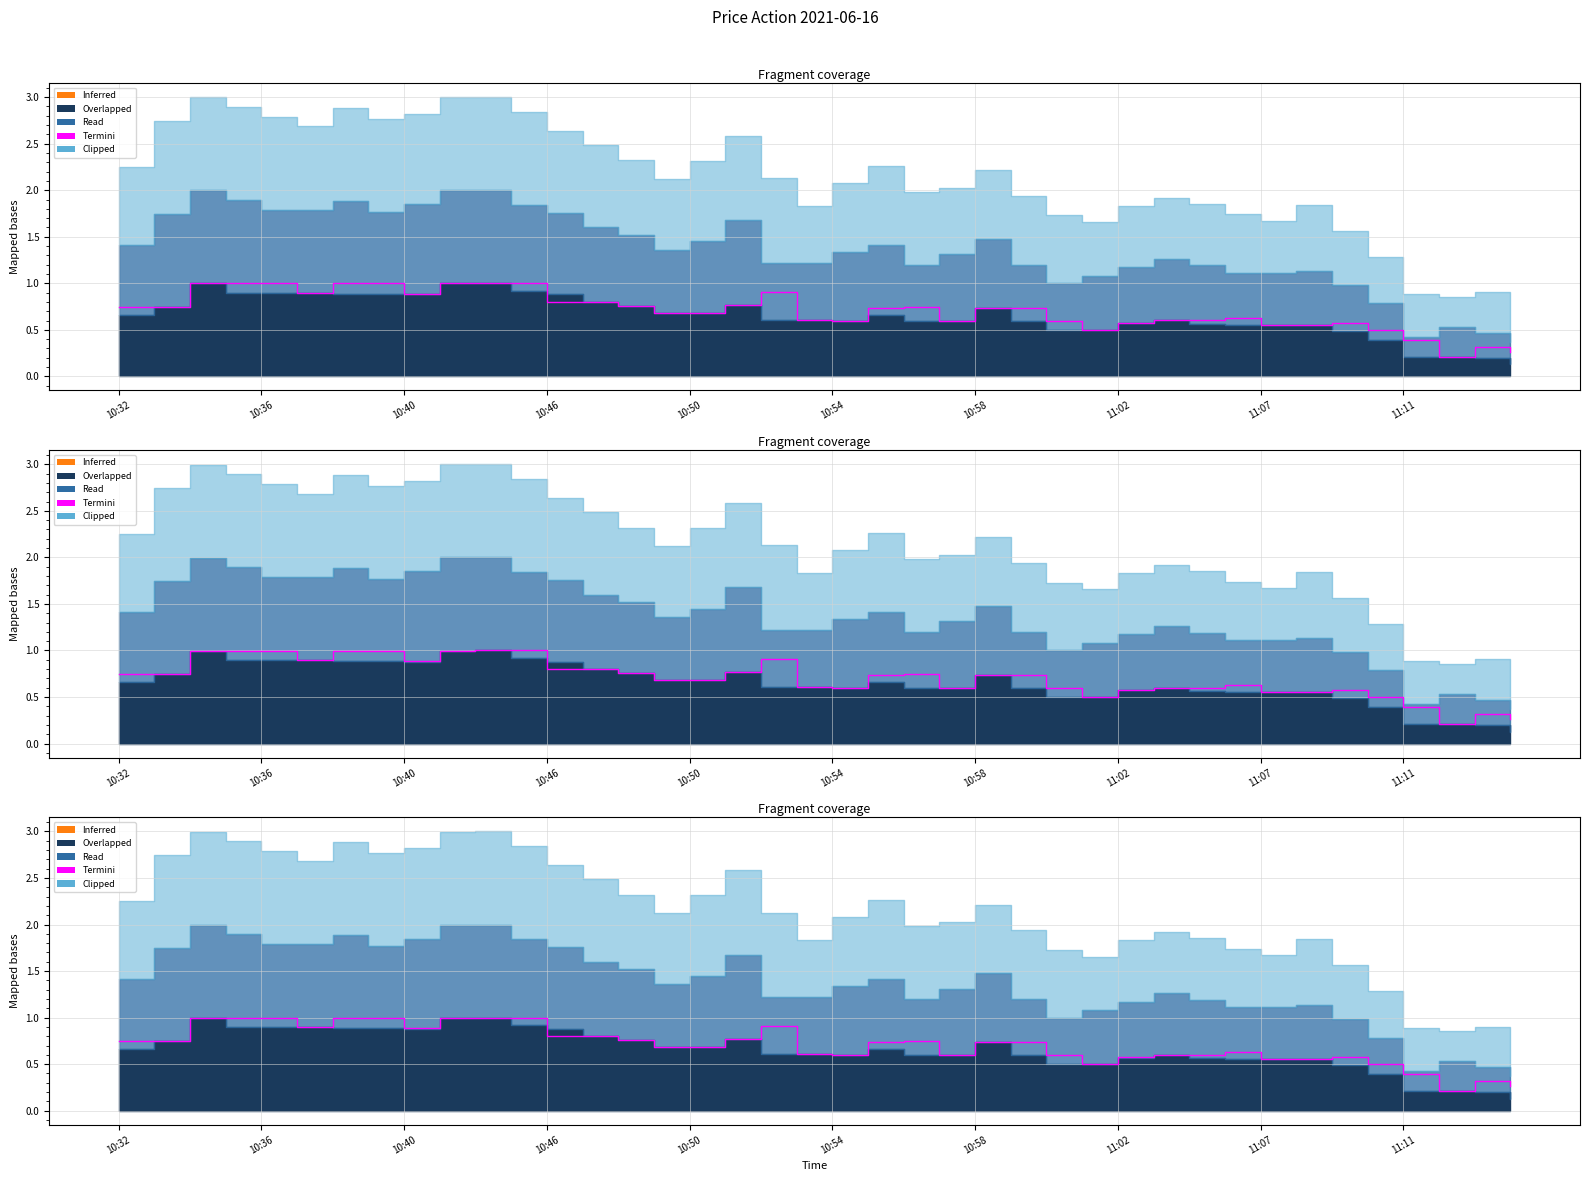

The chart shows a value of 0.6 at 31. True or false?

True